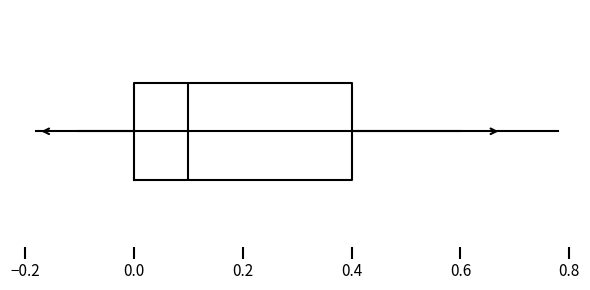

Read this box plot against the x-axis: the position of the median line, the range covered by the box, and the ends of both whiskers. The values are not printed on the chart, so give them approximately, as read against the axis.

median 0.1, box 0.0 to 0.4, whiskers -0.1 to 0.6